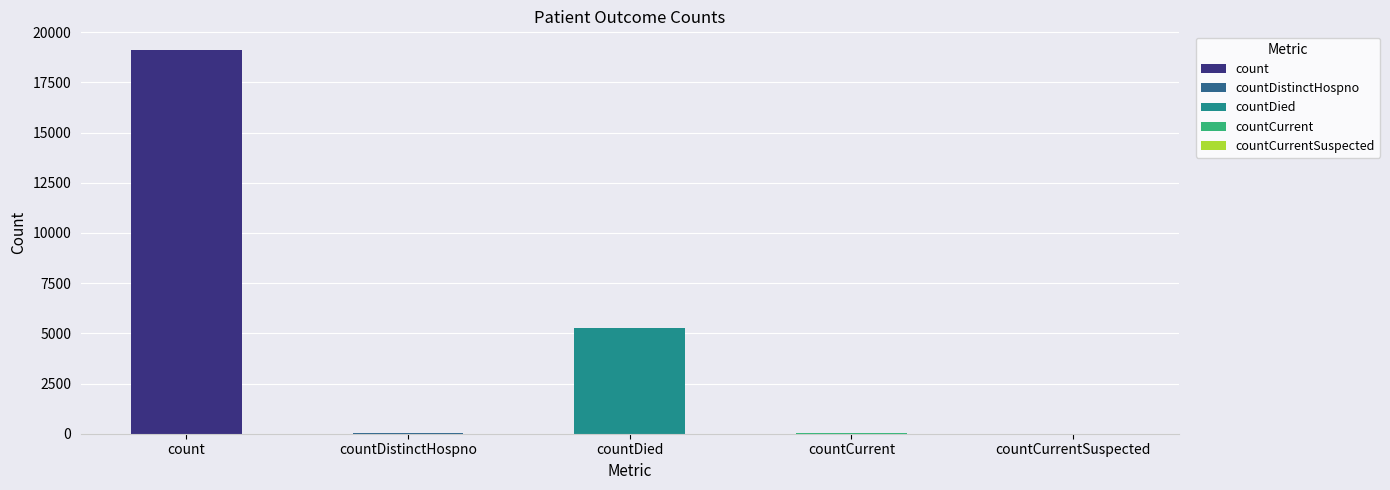

What is the change in value from countDied to countCurrent?

-5223